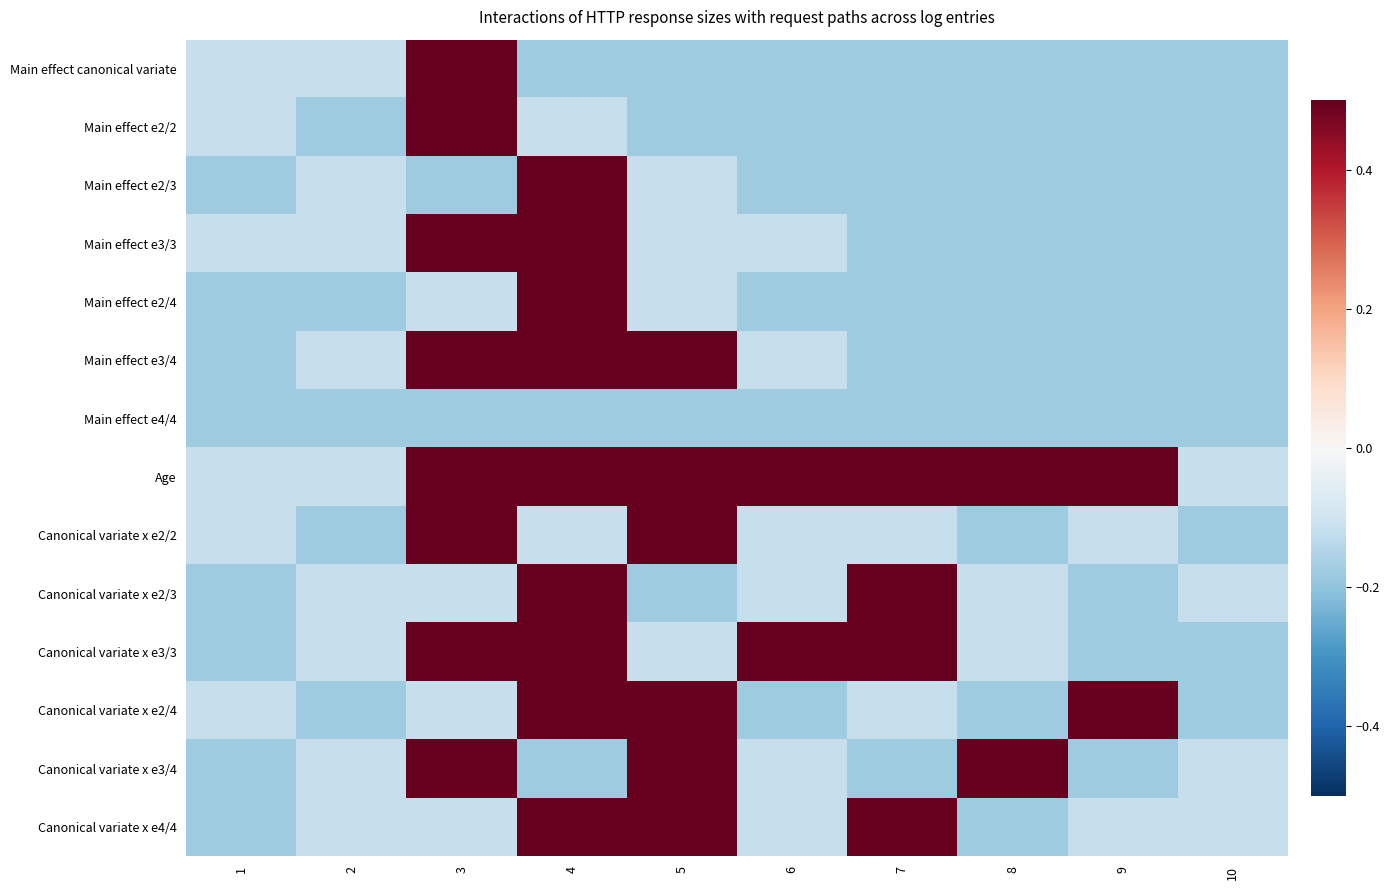

What is the greatest value displayed?

0.5